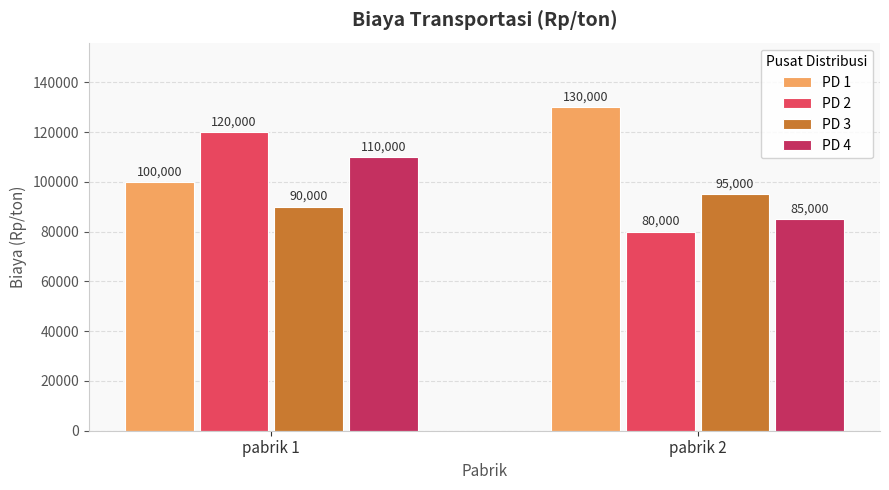

The PD 3 series shows 90000 at pabrik 1. True or false?

True